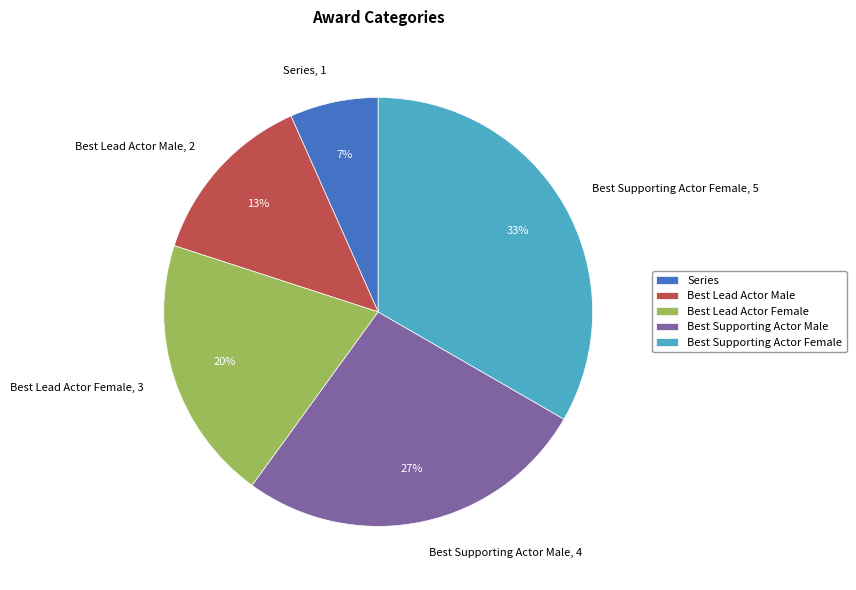

What is the smallest slice in the pie chart?

Series